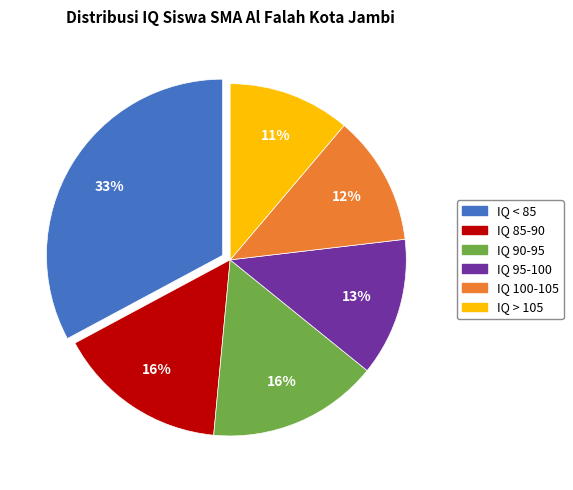

Count the number of slices in the pie.

6